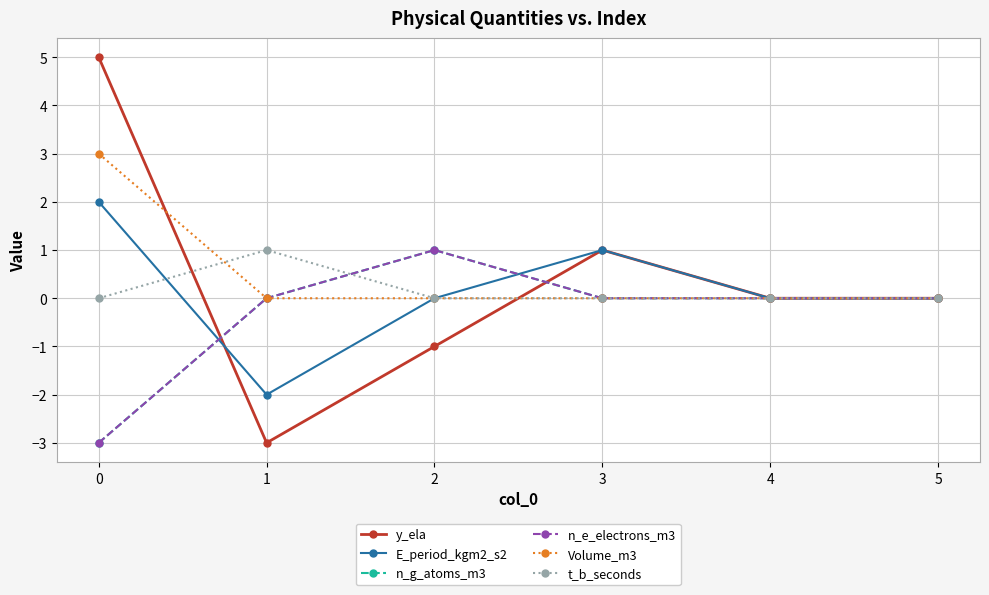

Reading right to left, what are all the values shown in this chart?

y_ela: 0	0	1	-1	-3	5
E_period_kgm2_s2: 0	0	1	0	-2	2
n_g_atoms_m3: 0	0	0	1	0	-3
n_e_electrons_m3: 0	0	0	1	0	-3
Volume_m3: 0	0	0	0	0	3
t_b_seconds: 0	0	0	0	1	0